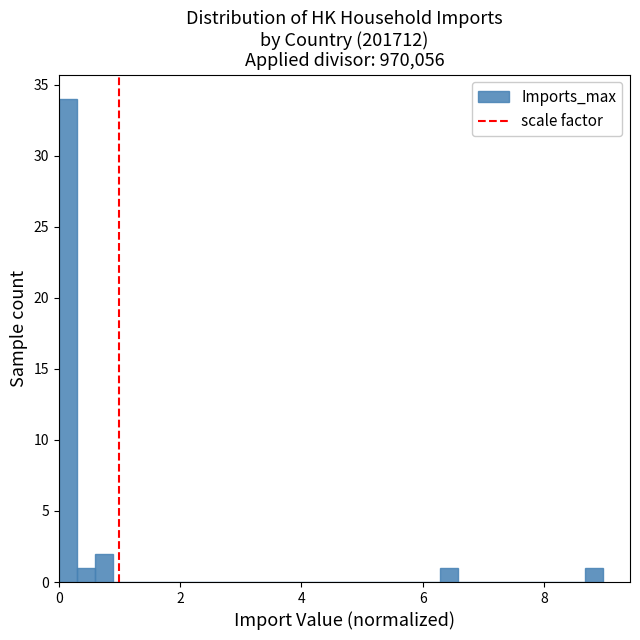

Read against the x-axis, roughly where is the centre of the tallest bar?

0.2